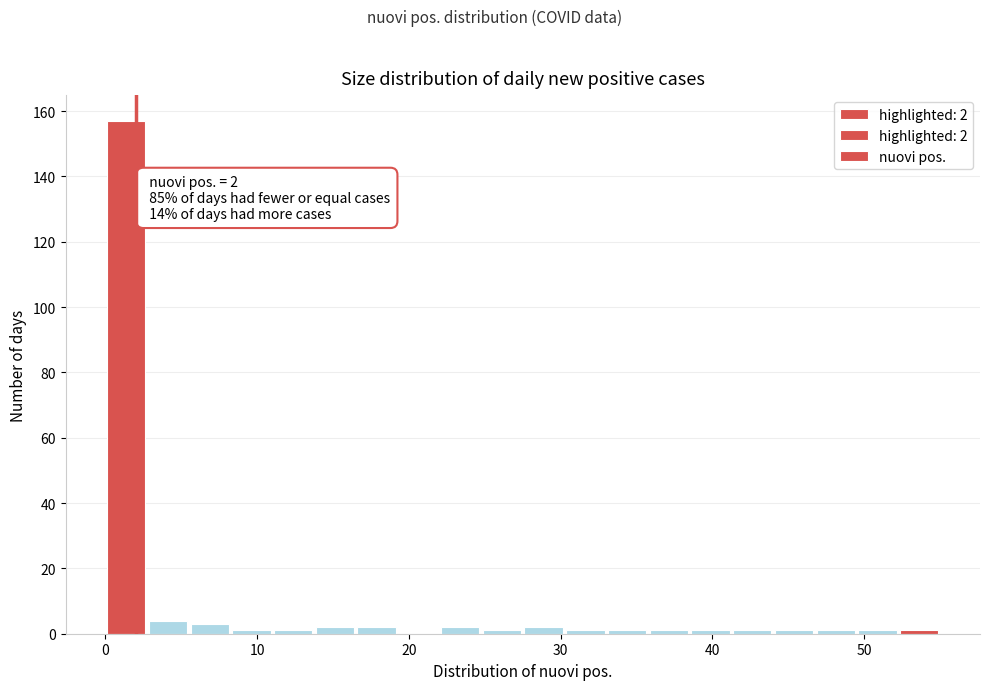

Around what value on the x-axis is the tallest bar? Give the approximate position of its centre, as read against the axis.

1